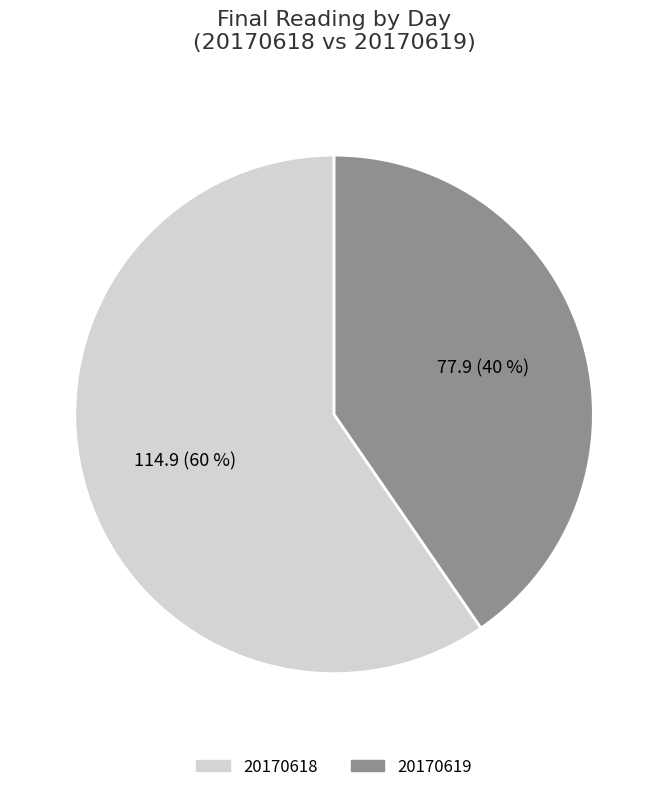

Approximately how many times larger is the value at 20170619 compared to 20170618?

0.7